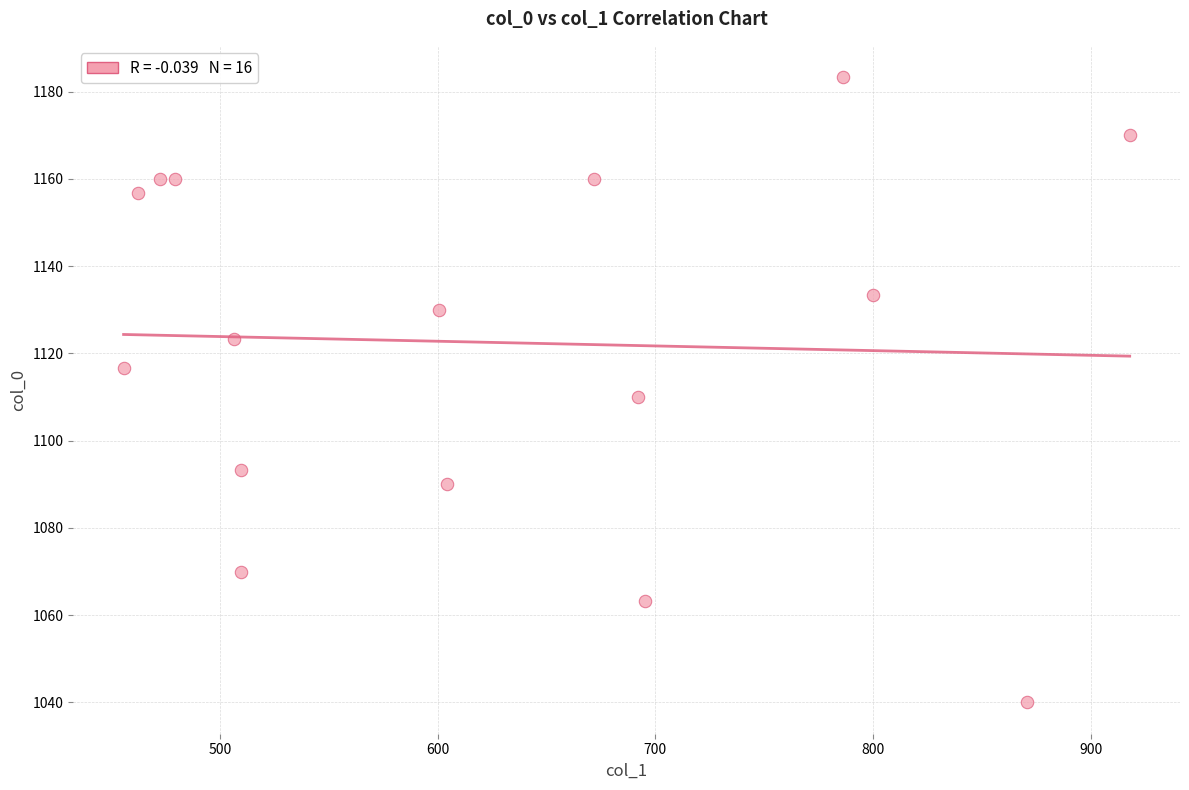

What is the range of X values (max minus min)?

462.4